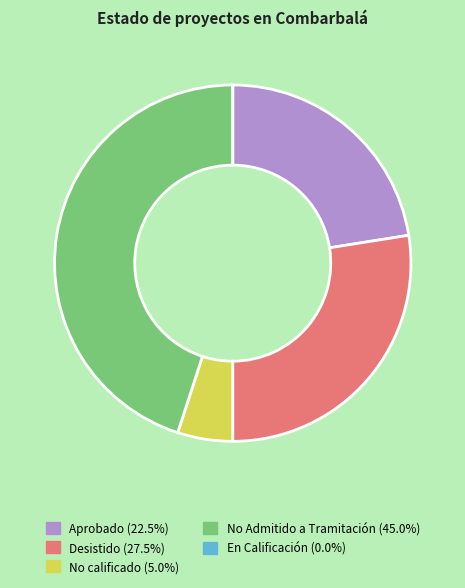

Combined, do No calificado (5.0%) and Desistido (27.5%) account for over 50%?

No